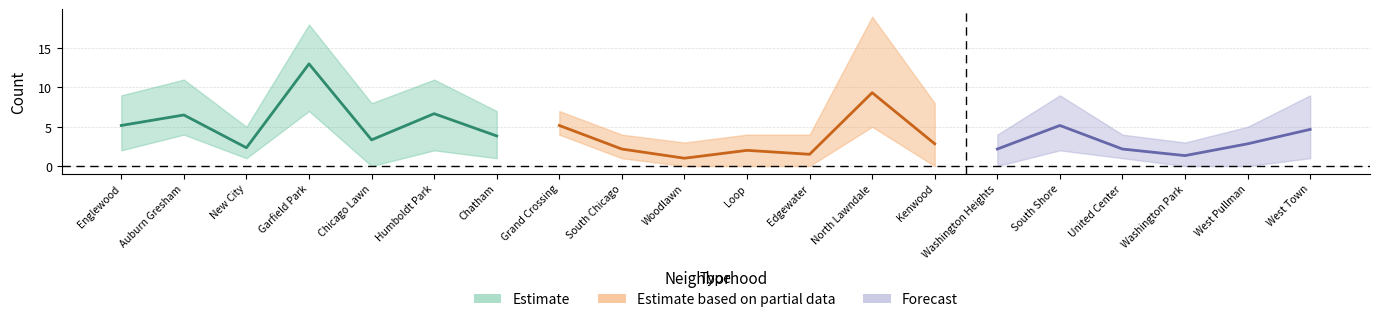

What is the average value of the August 2020 series?

4